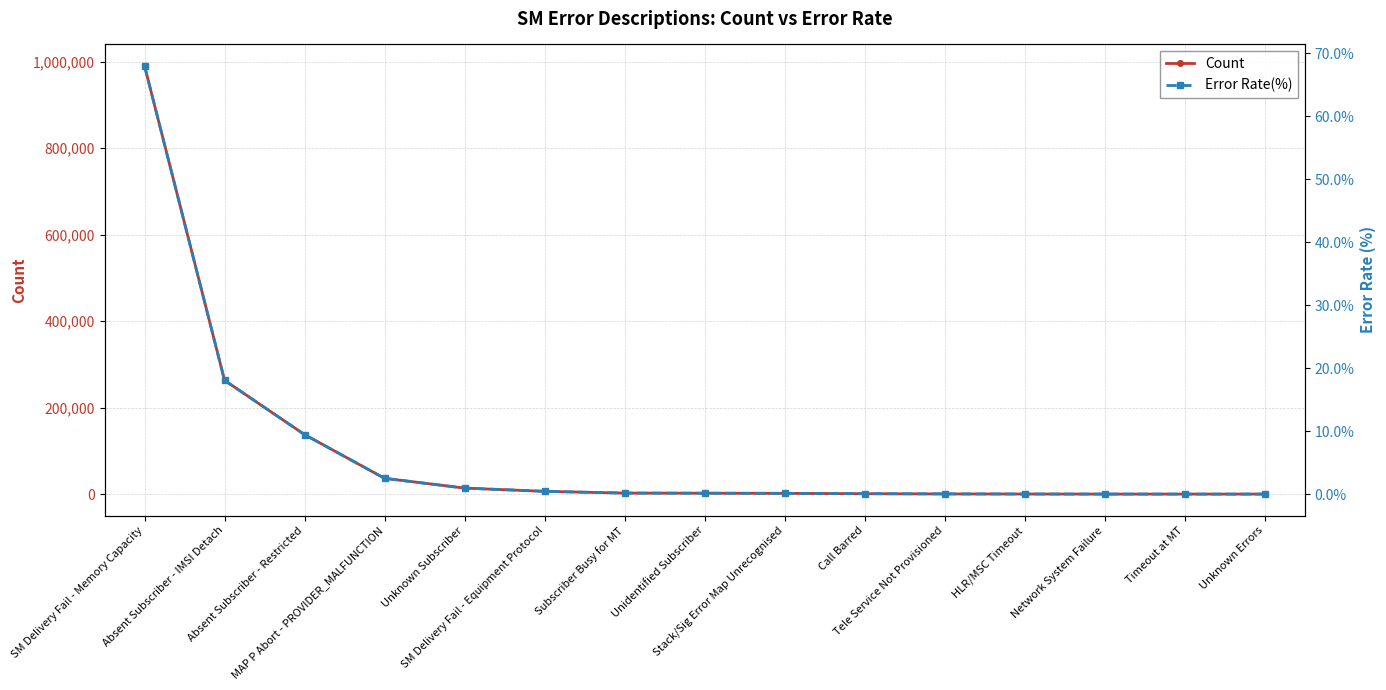

Which series has the widest spread of values?

Count